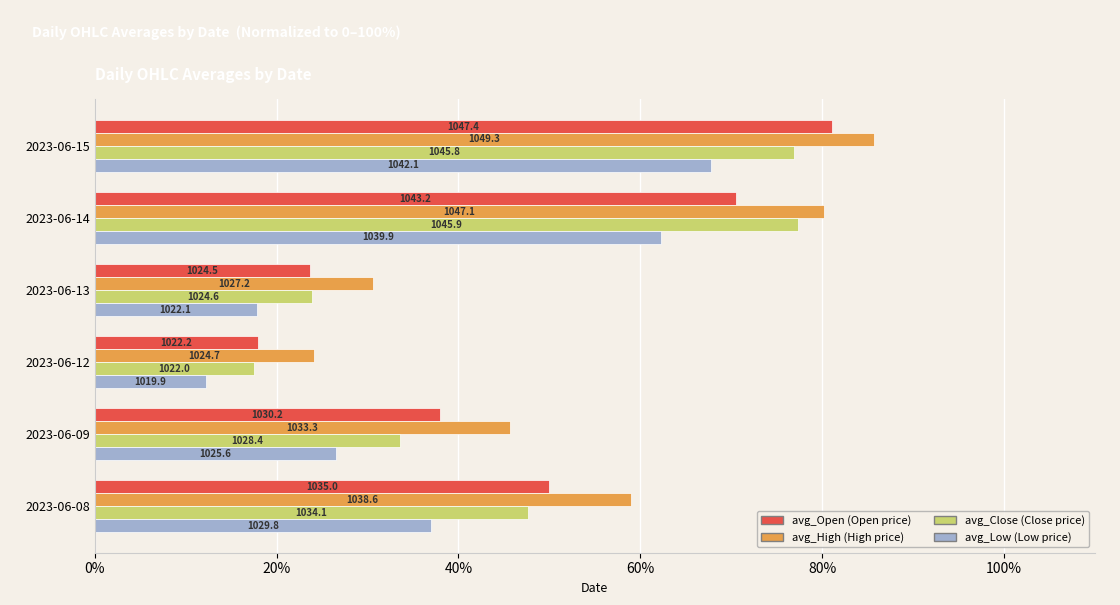

Is it true that avg_High equals 35.2 at 2023-06-12?

False